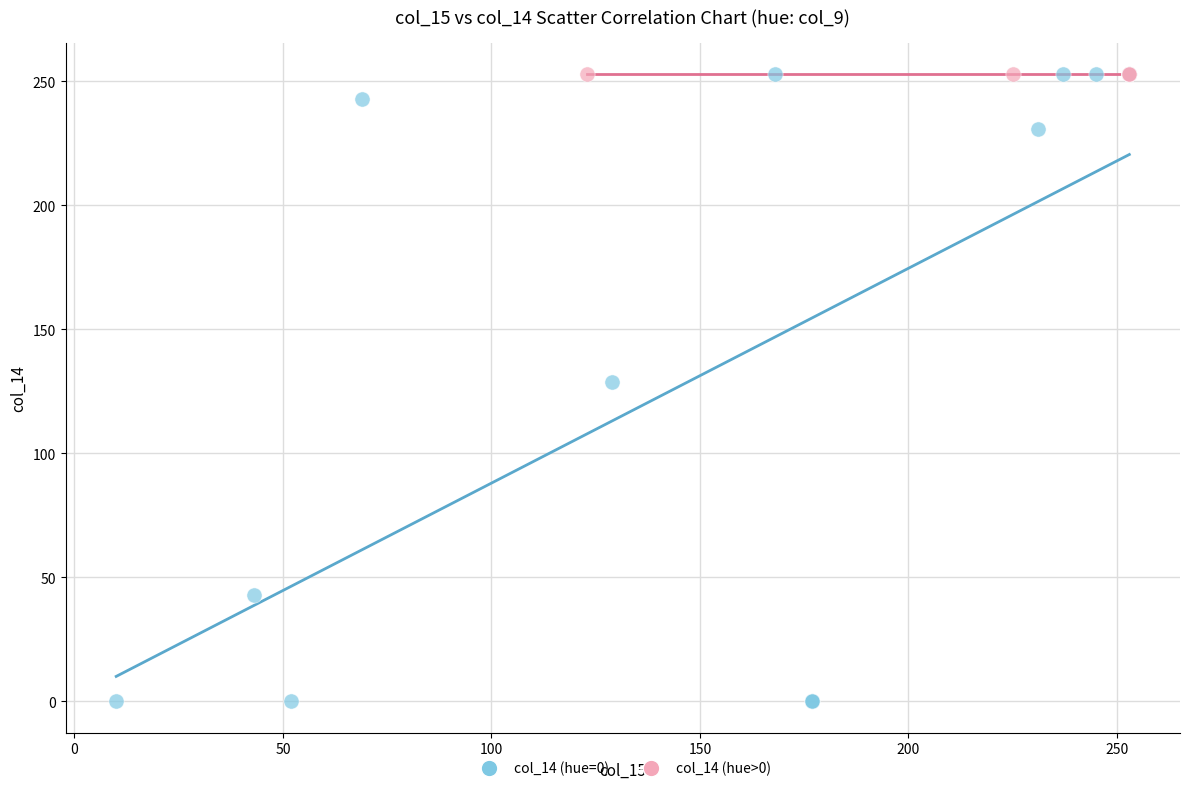

Which series contains the lowest Y value?

col_14 (hue=0)